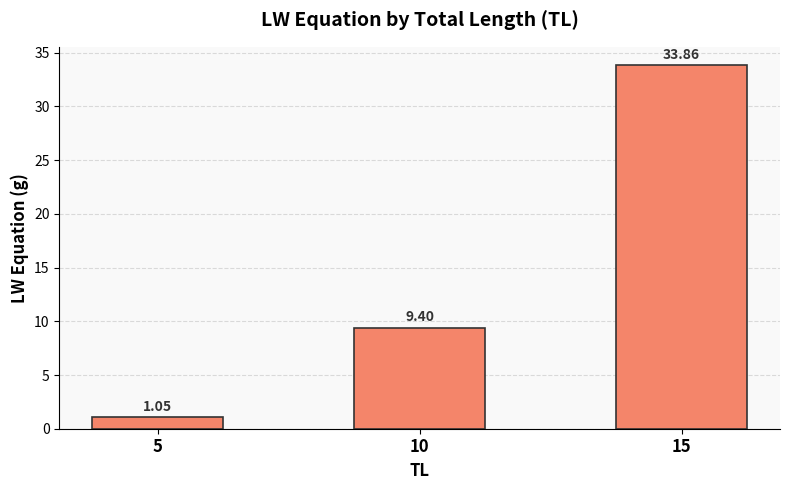

List the labels in order of value, largest first.

15, 10, 5